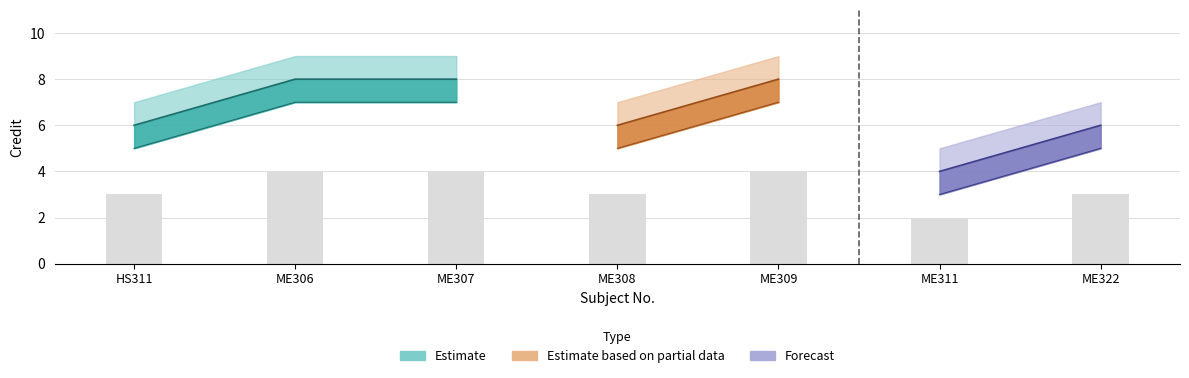

Is it true that Credit_upper equals 8 at Sl 6?

False